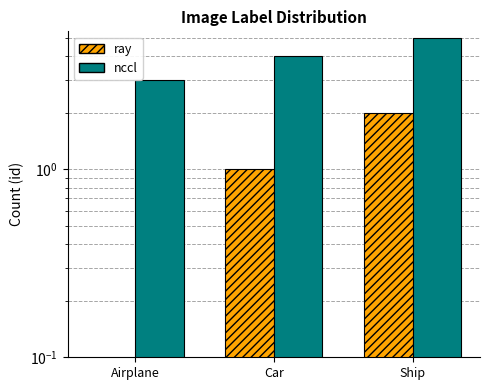

The value of nccl at Airplane is 3. True or false?

True